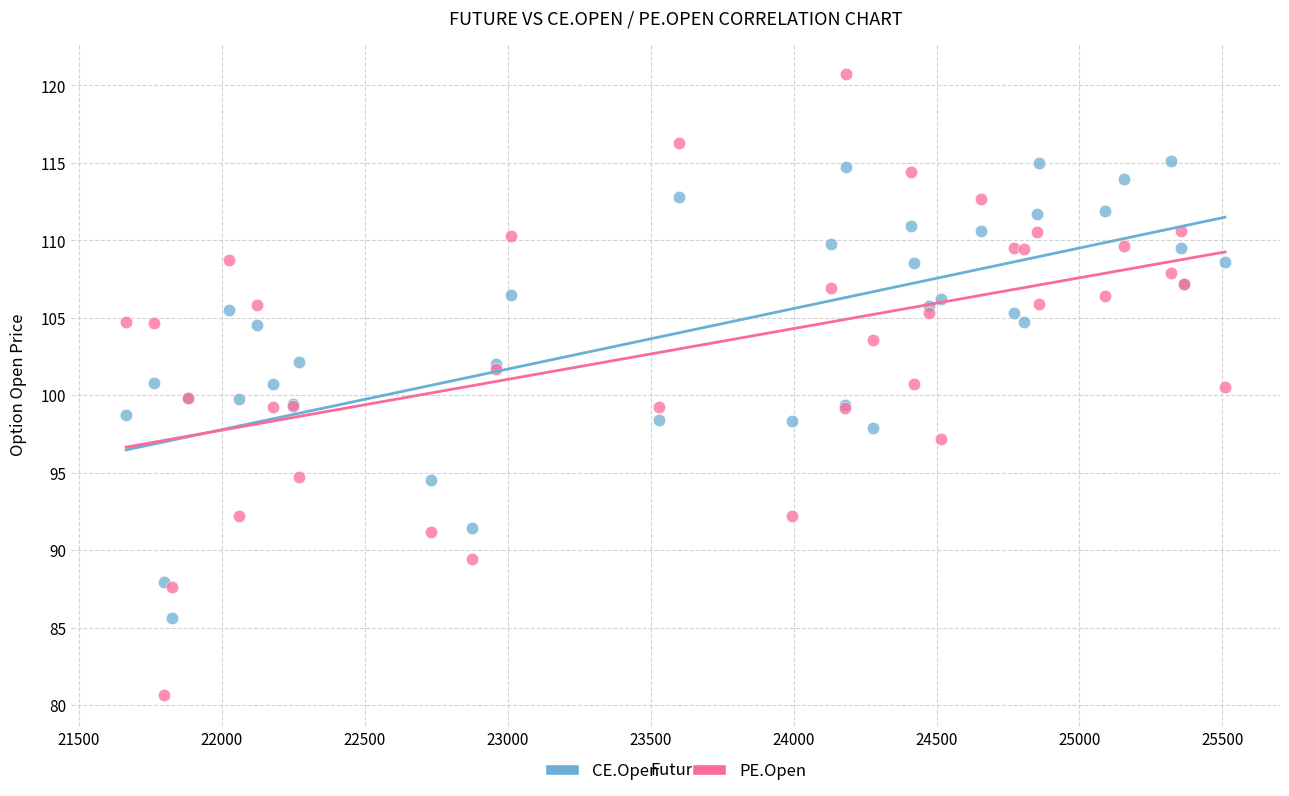

Which series contains the lowest Y value?

PE.Open